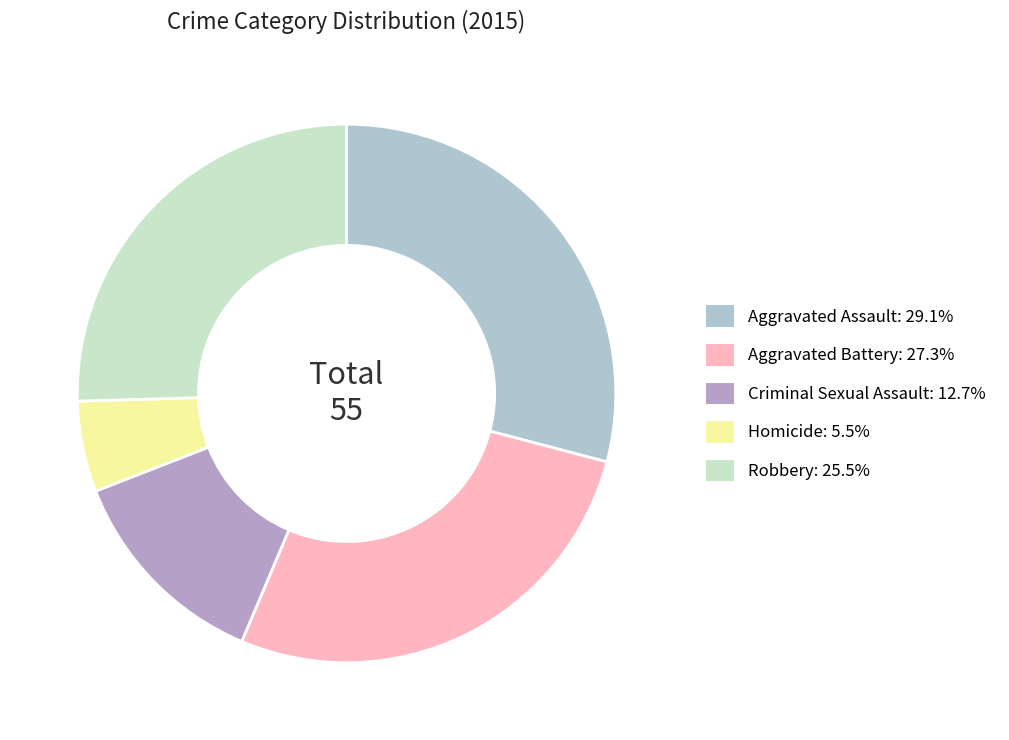

Between Robbery and Aggravated Battery, which is larger?

Aggravated Battery